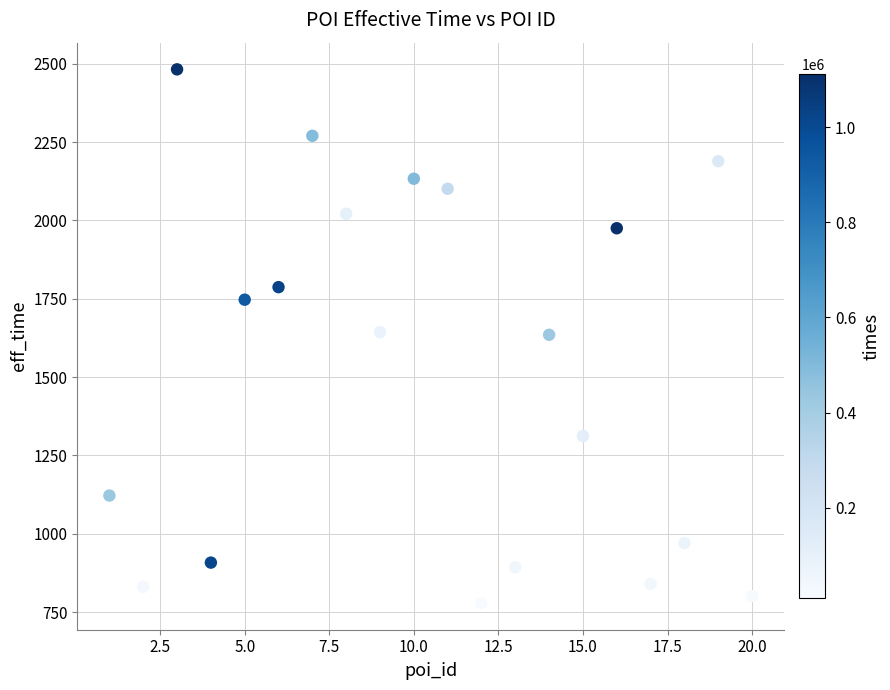

What is the range of X values (max minus min)?

19